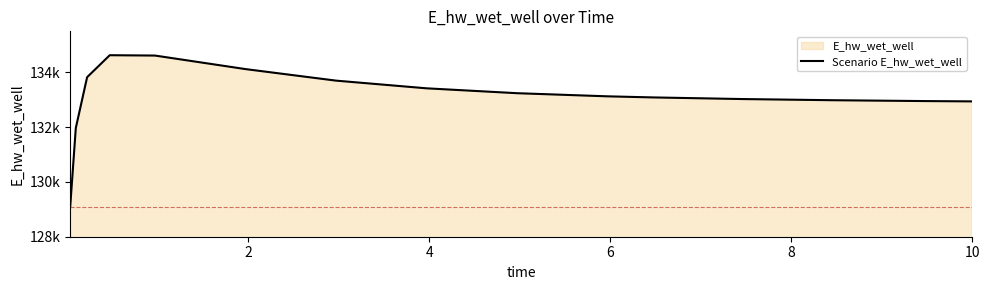

Count the number of categories in the chart.

15